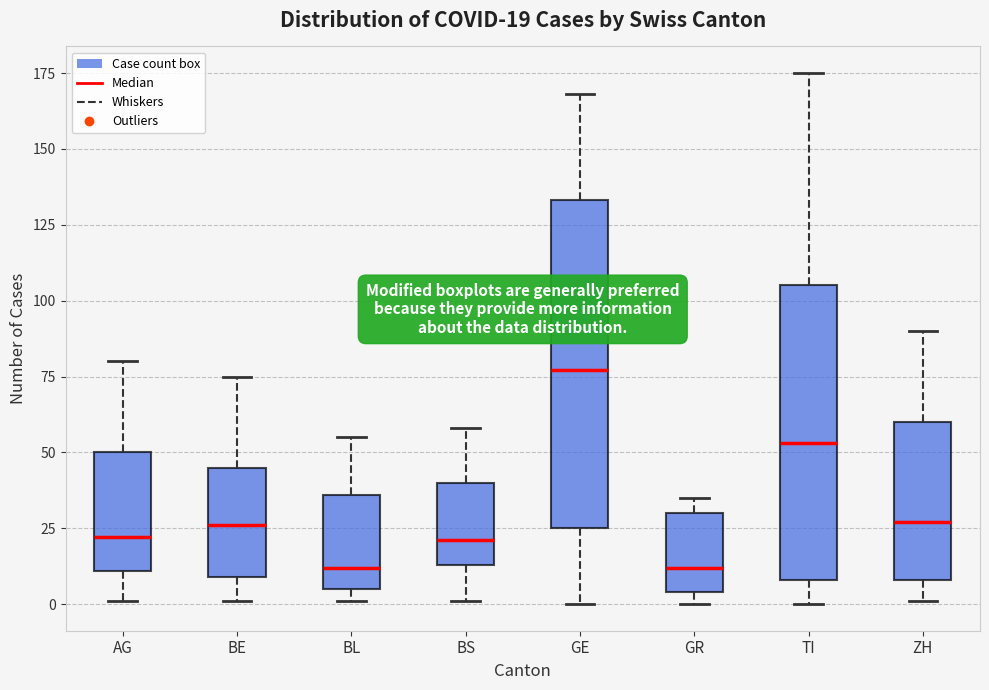

Which box is the tallest, from its lower edge to its upper edge?

GE